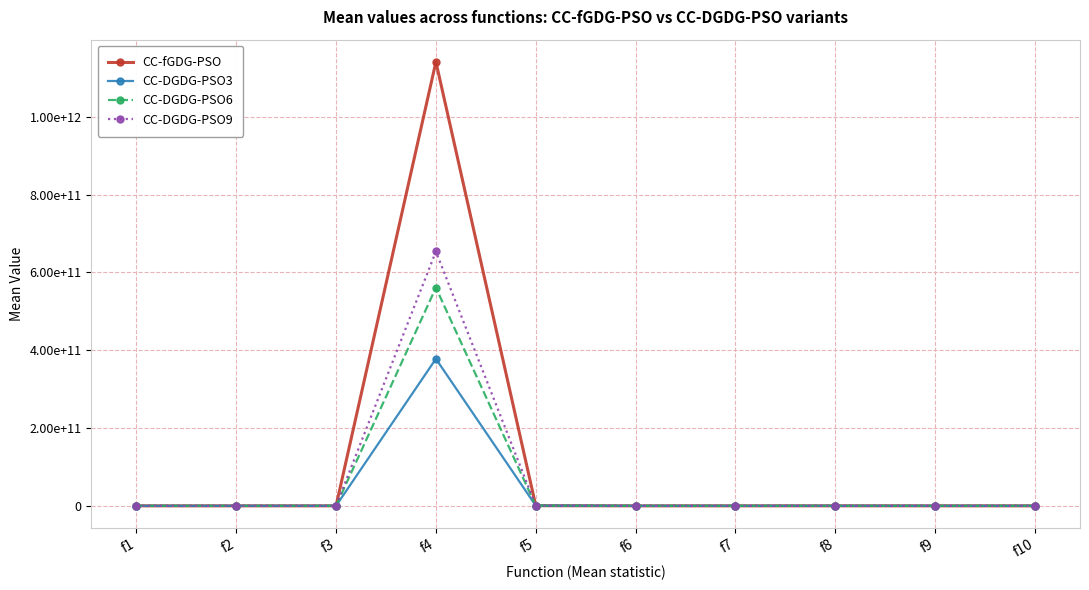

Reading right to left, list all the values displayed in this chart.

CC-fGDG-PSO: 7809.0	7855618.0	46272993.0	121481.0	3580047.0	346103753.0	1141586830537.0	13.0	7860.0	105800.0
CC-DGDG-PSO3: 9824.0	7368615.0	15325539.0	5.6	8780000.0	509000000.0	378000000000.0	6.8	7739.0	4.9
CC-DGDG-PSO6: 9500.0	6230000.0	9500.0	0.1	5950000.0	471000000.0	561000000000.0	5.1	7620.0	0.2
CC-DGDG-PSO9: 9440.0	5891430.0	17671649.0	0.2	8040000.0	491000000.0	654000000000.0	4.1	7555.0	0.6